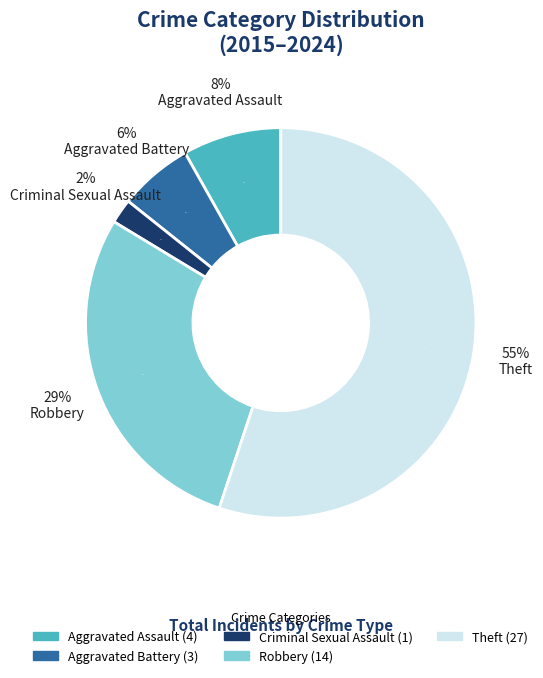

How many segments does this pie chart have?

5